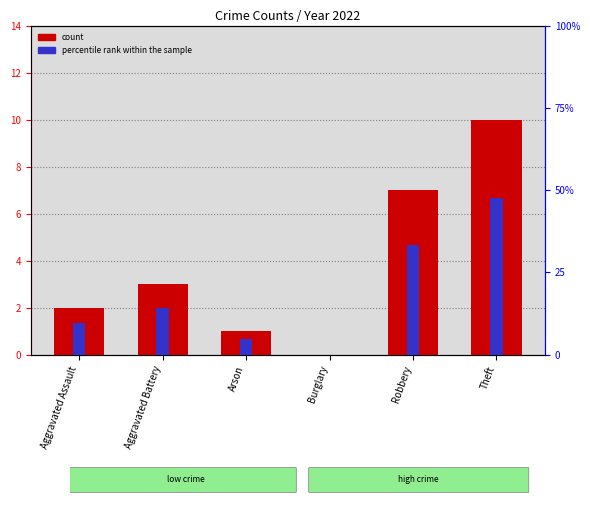

Does the chart contain any negative values?

No